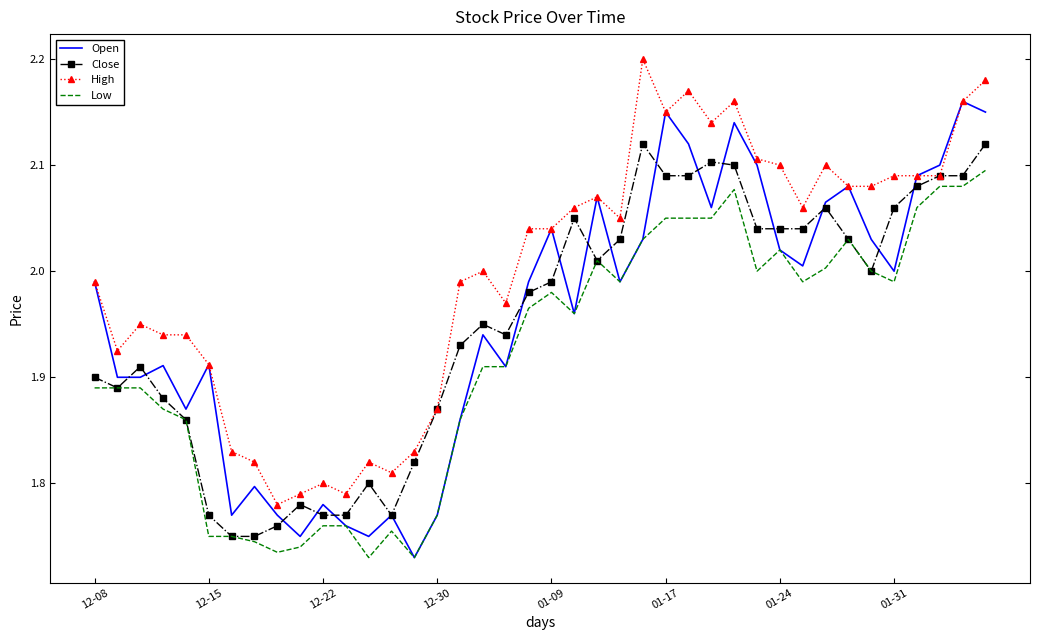

Rank the series by their maximum value, from lowest to highest.

Low, Close, Open, High